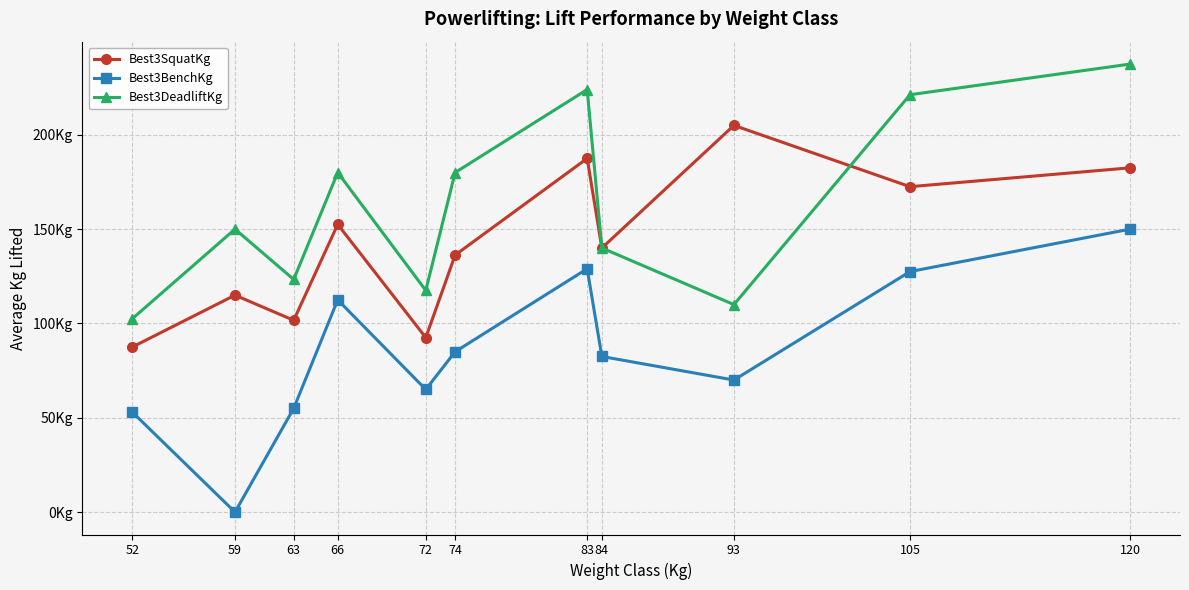

How many intersections are there between Best3DeadliftKg and Best3SquatKg?

1